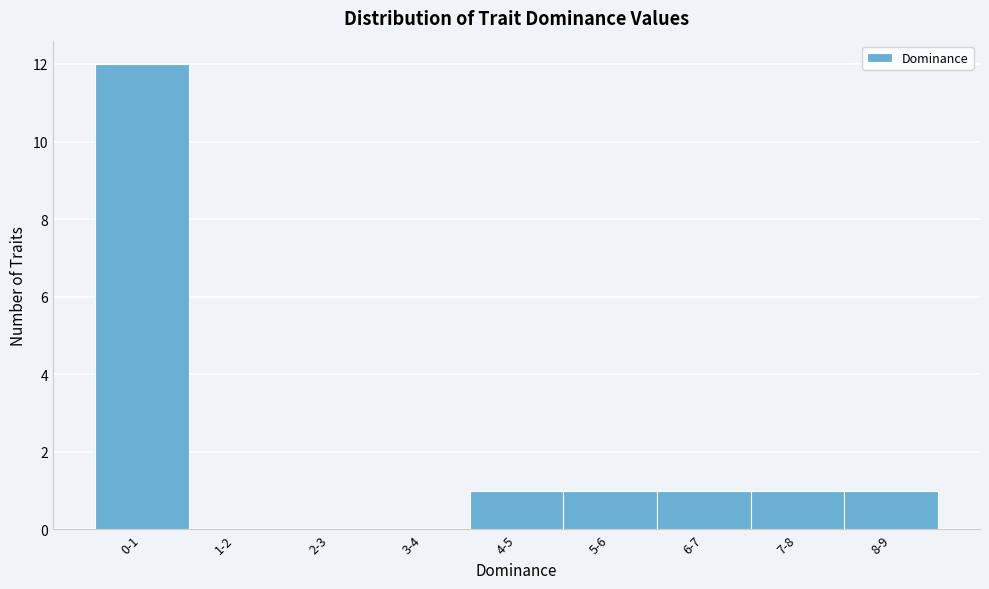

Reading left to right, what are all the values shown in this chart?

0-1=12	1-2=0	2-3=0	3-4=0	4-5=1	5-6=1	6-7=1	7-8=1	8-9=1